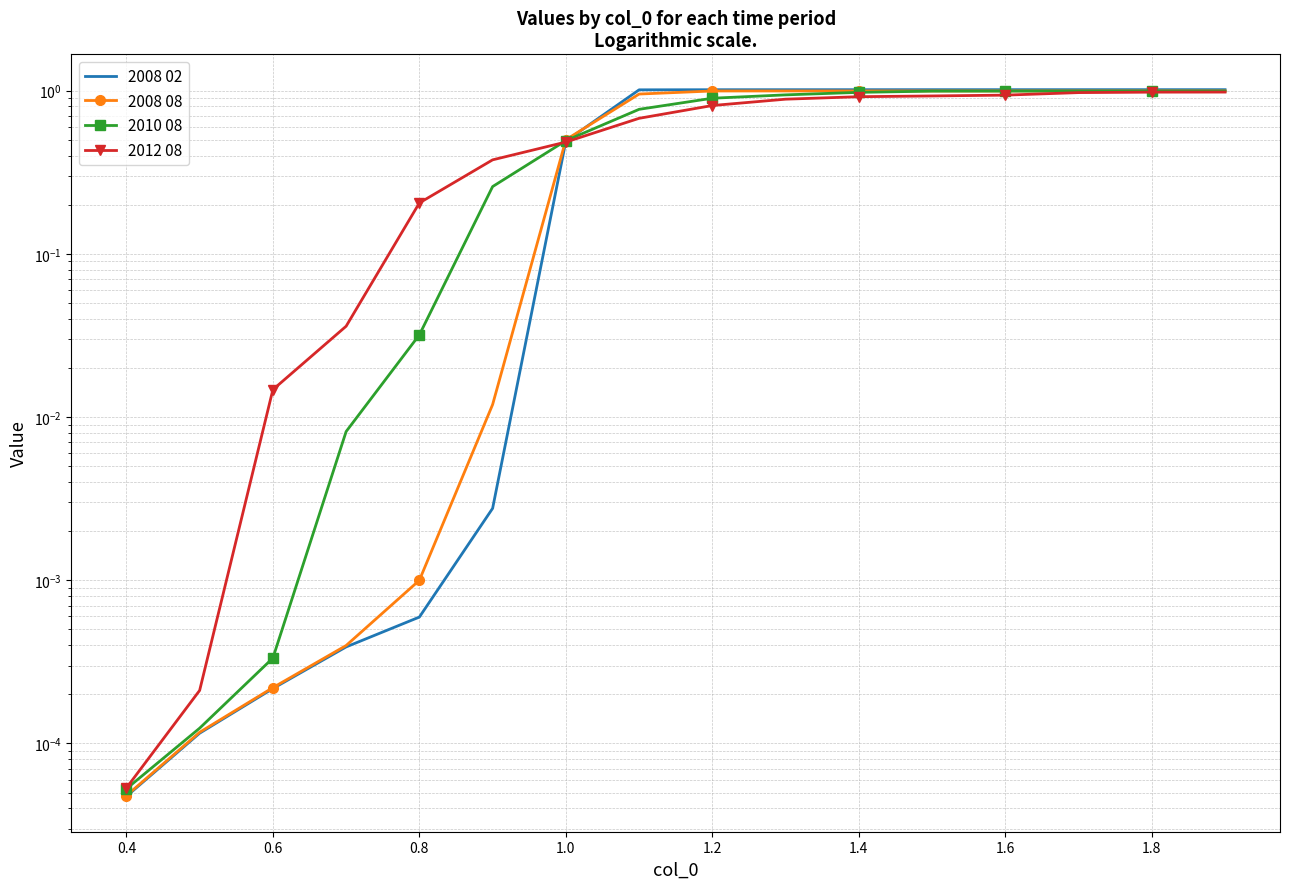

True or false: 2012 08 has more than 0 interior local peaks.

False